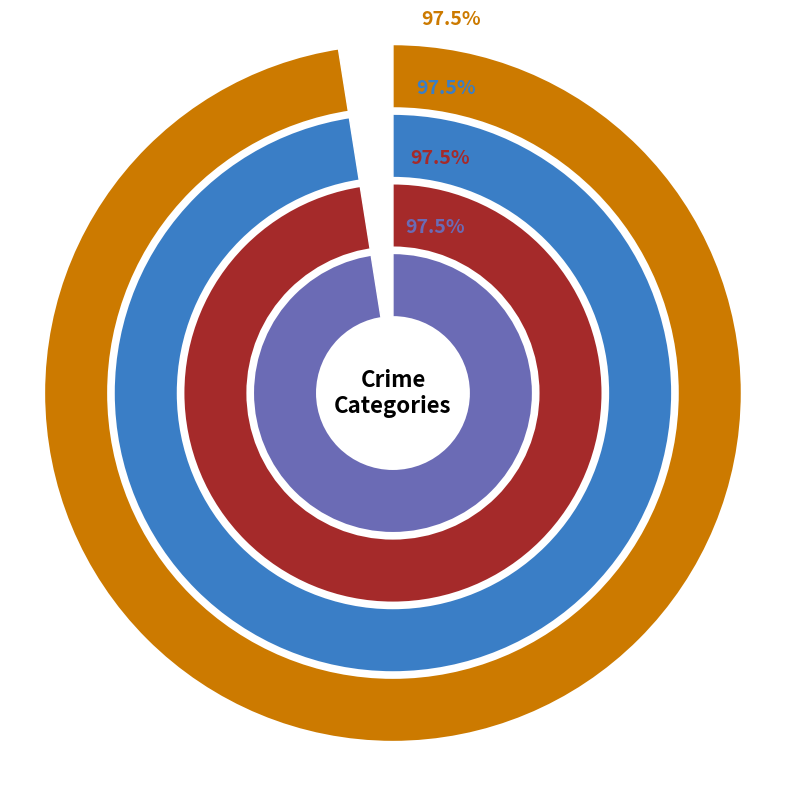

Combined, what portion of the pie is Aggravated Assault and Homicide?

17.3%